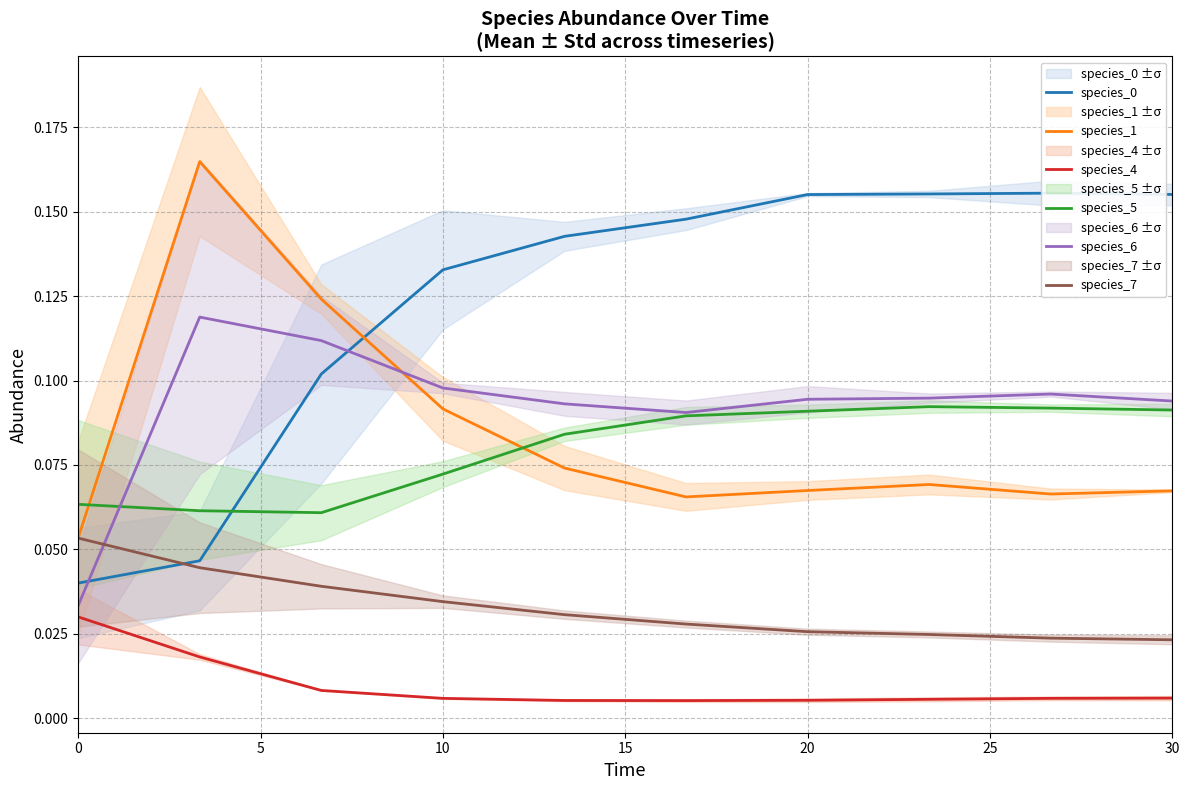

Is it true that species_6 equals 0.1 at 0?

False